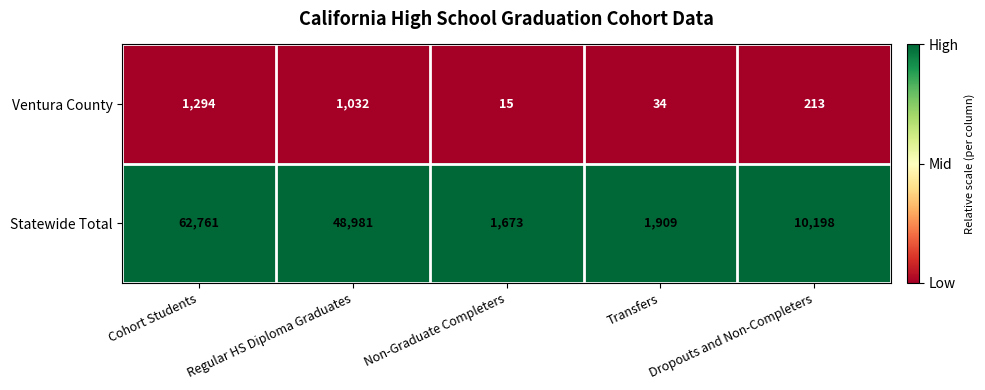

What is the difference between the highest and lowest values at Regular HS Diploma Graduates?

47949